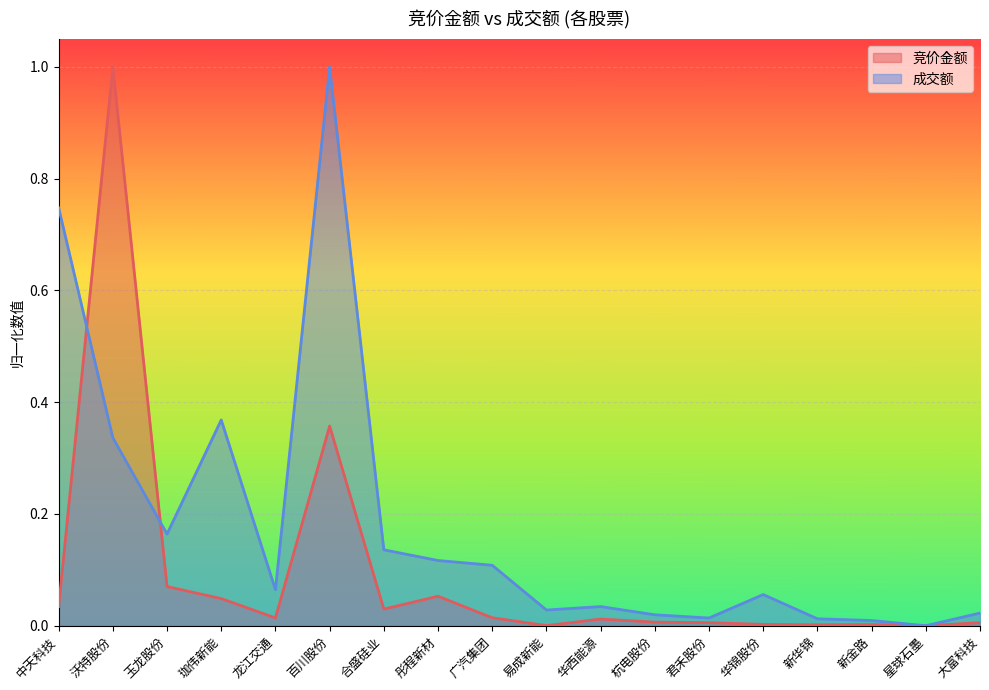

Reading left to right, list all the values displayed in this chart.

竞价金额: 0.0	1.0	0.1	0.0	0.0	0.4	0.0	0.1	0.0	0.0	0.0	0.0	0.0	0.0	0.0	0.0	0.0	0.0
成交额: 0.7	0.3	0.2	0.4	0.1	1.0	0.1	0.1	0.1	0.0	0.0	0.0	0.0	0.1	0.0	0.0	0.0	0.0